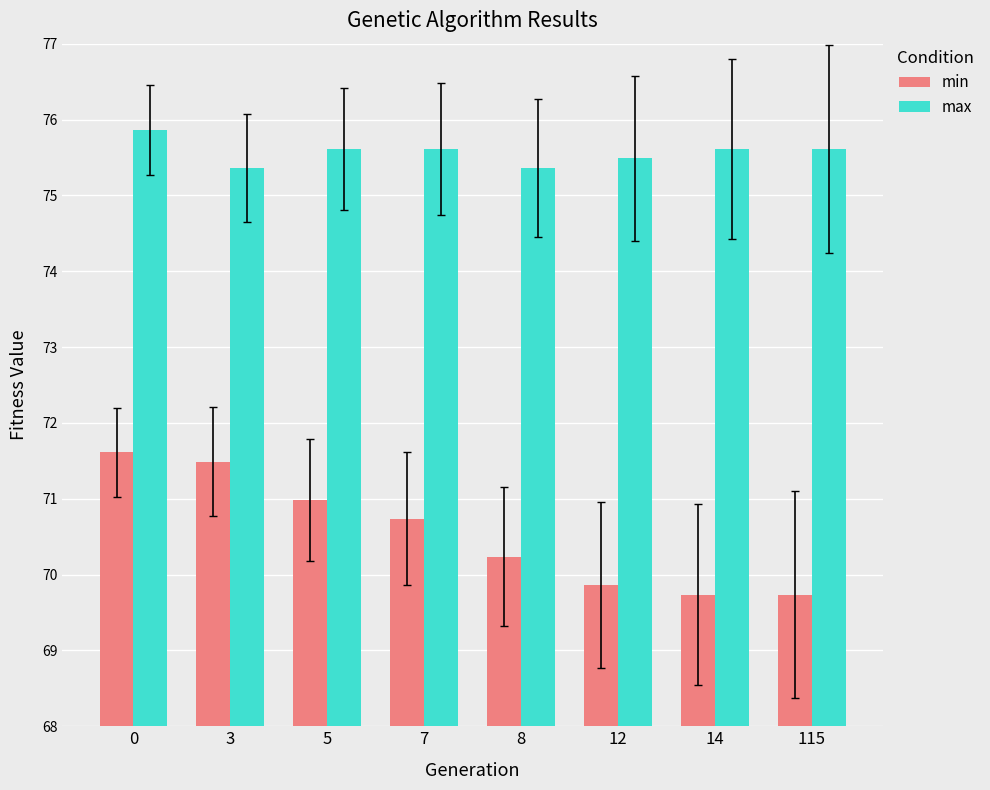

Reading left to right, list all the values displayed in this chart.

min: 71.6	71.5	71.0	70.7	70.2	69.9	69.7	69.7
max: 75.9	75.4	75.6	75.6	75.4	75.5	75.6	75.6